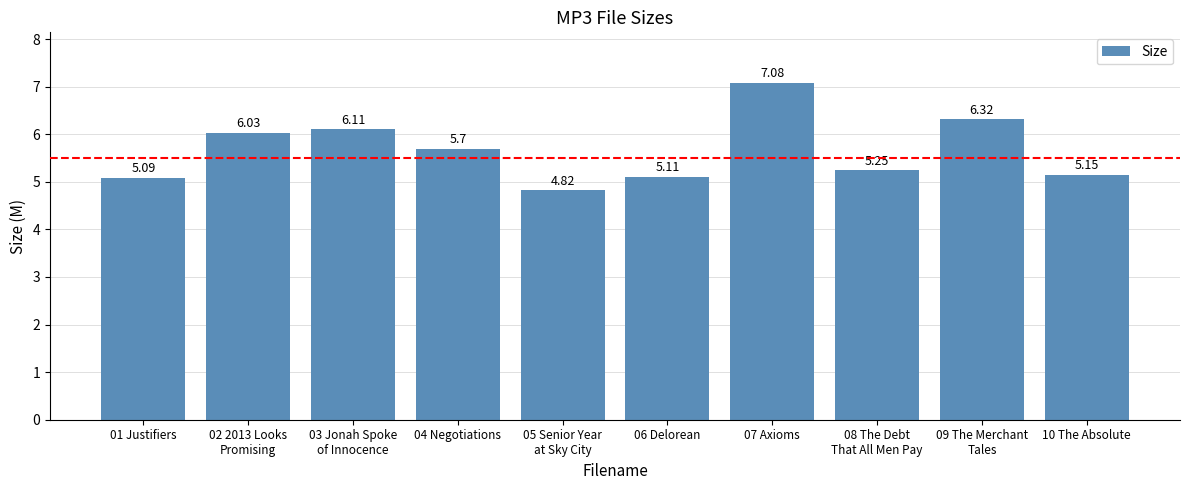

List the labels in order of value, smallest first.

05 Senior Year
at Sky City, 01 Justifiers, 06 Delorean, 10 The Absolute, 08 The Debt
That All Men Pay, 04 Negotiations, 02 2013 Looks
Promising, 03 Jonah Spoke
of Innocence, 09 The Merchant
Tales, 07 Axioms